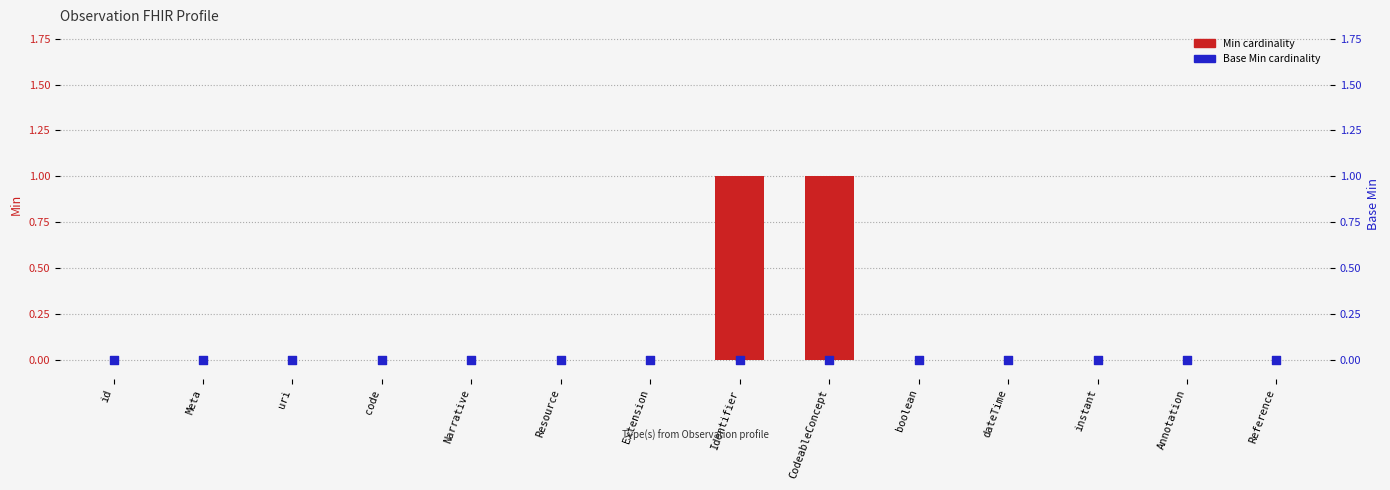

At how many categories does at least one series exceed 0?

2